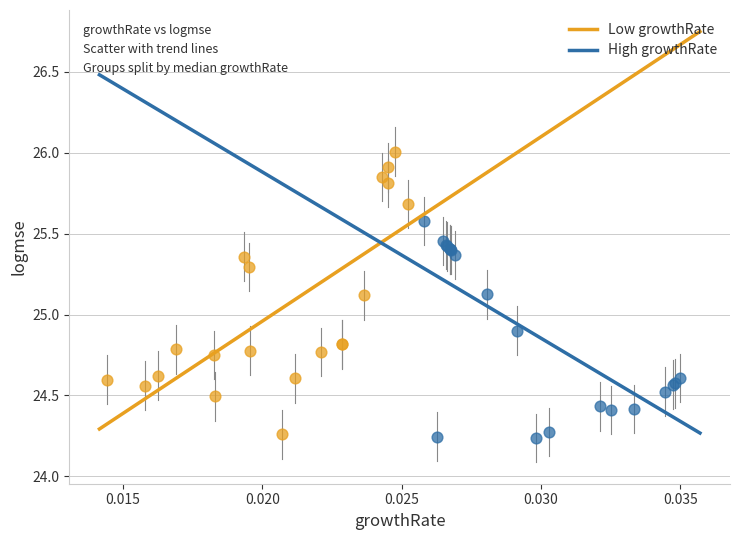

Which series has the widest spread of Y values?

Low growthRate